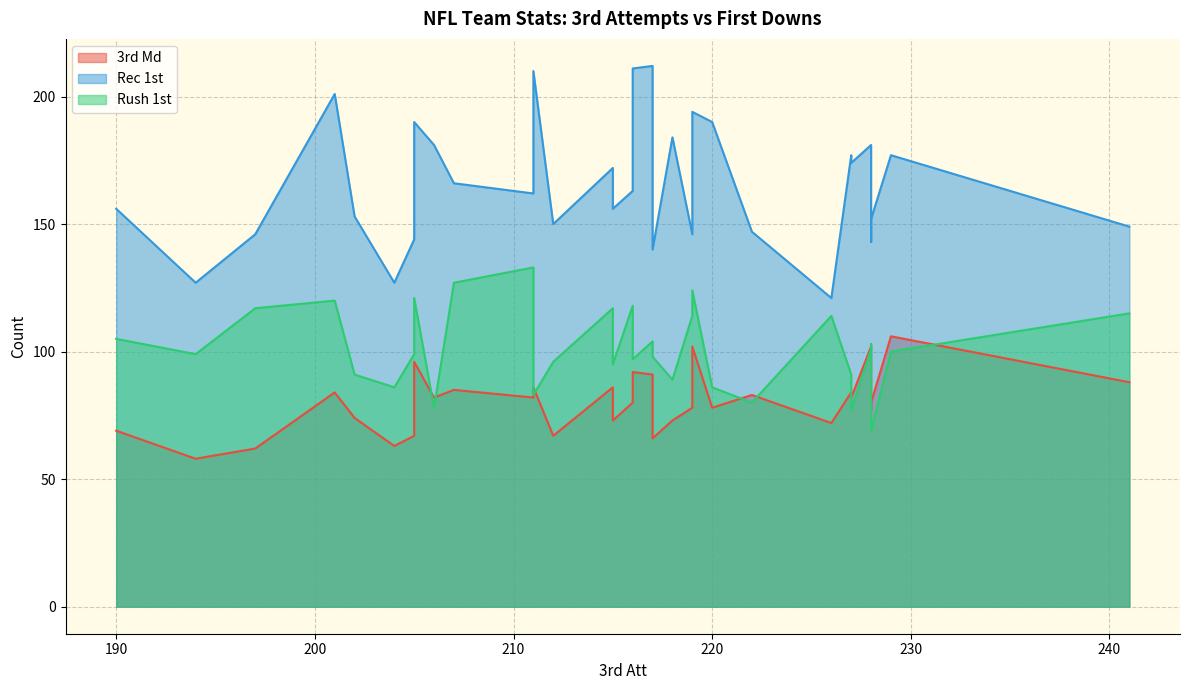

Rank the series by their average value, from lowest to highest.

3rd Md, Rush 1st, Rec 1st